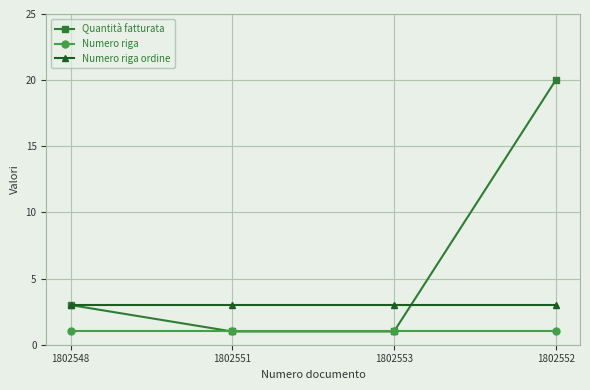

After their last crossing, which series has the higher values: Quantità fatturata or Numero riga ordine?

Quantità fatturata